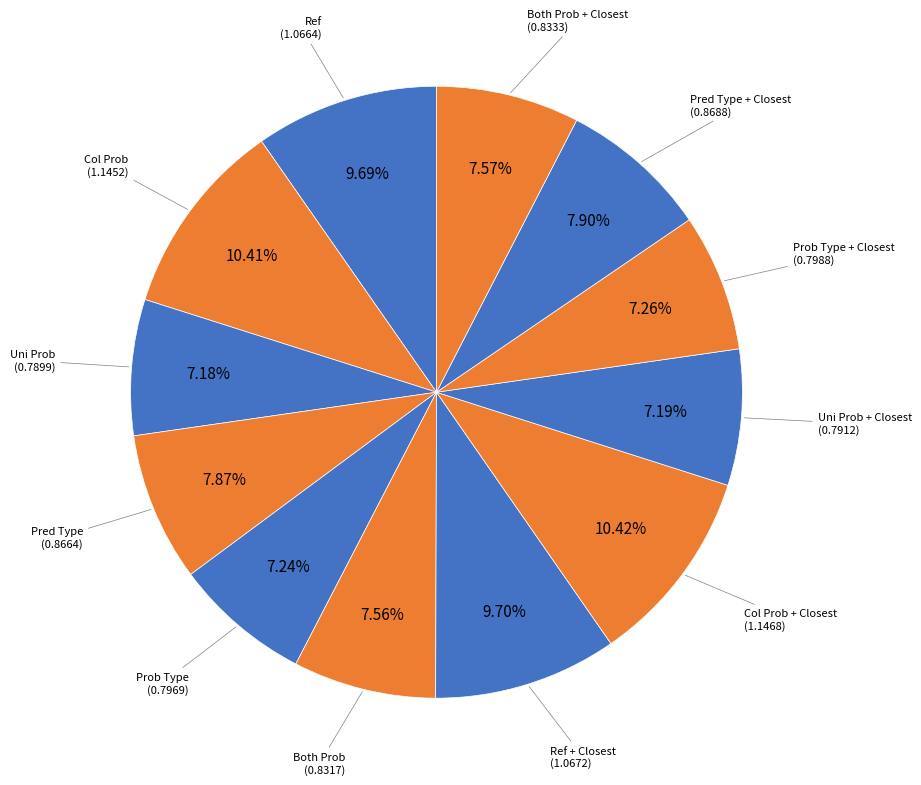

To the nearest percent, what is the difference between the largest and smallest slice percentages?

3%